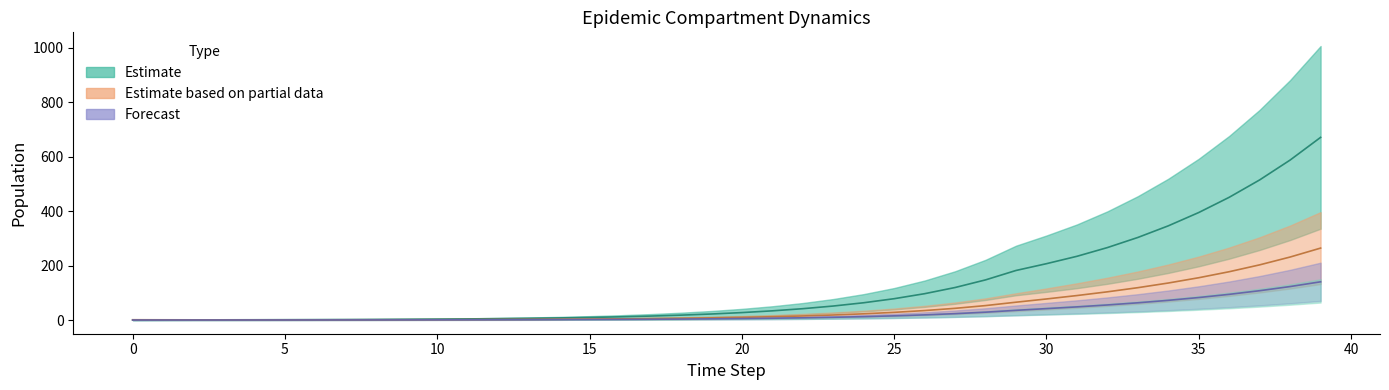

True or false: E1 has more than 1 interior local peaks.

False